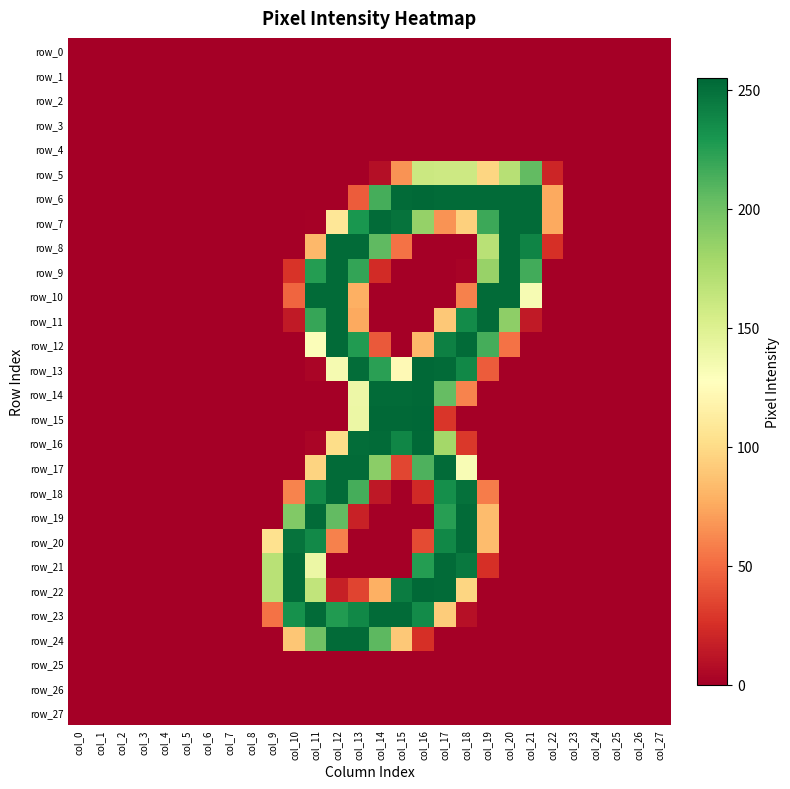

Which series has the largest total across all categories?

row_6